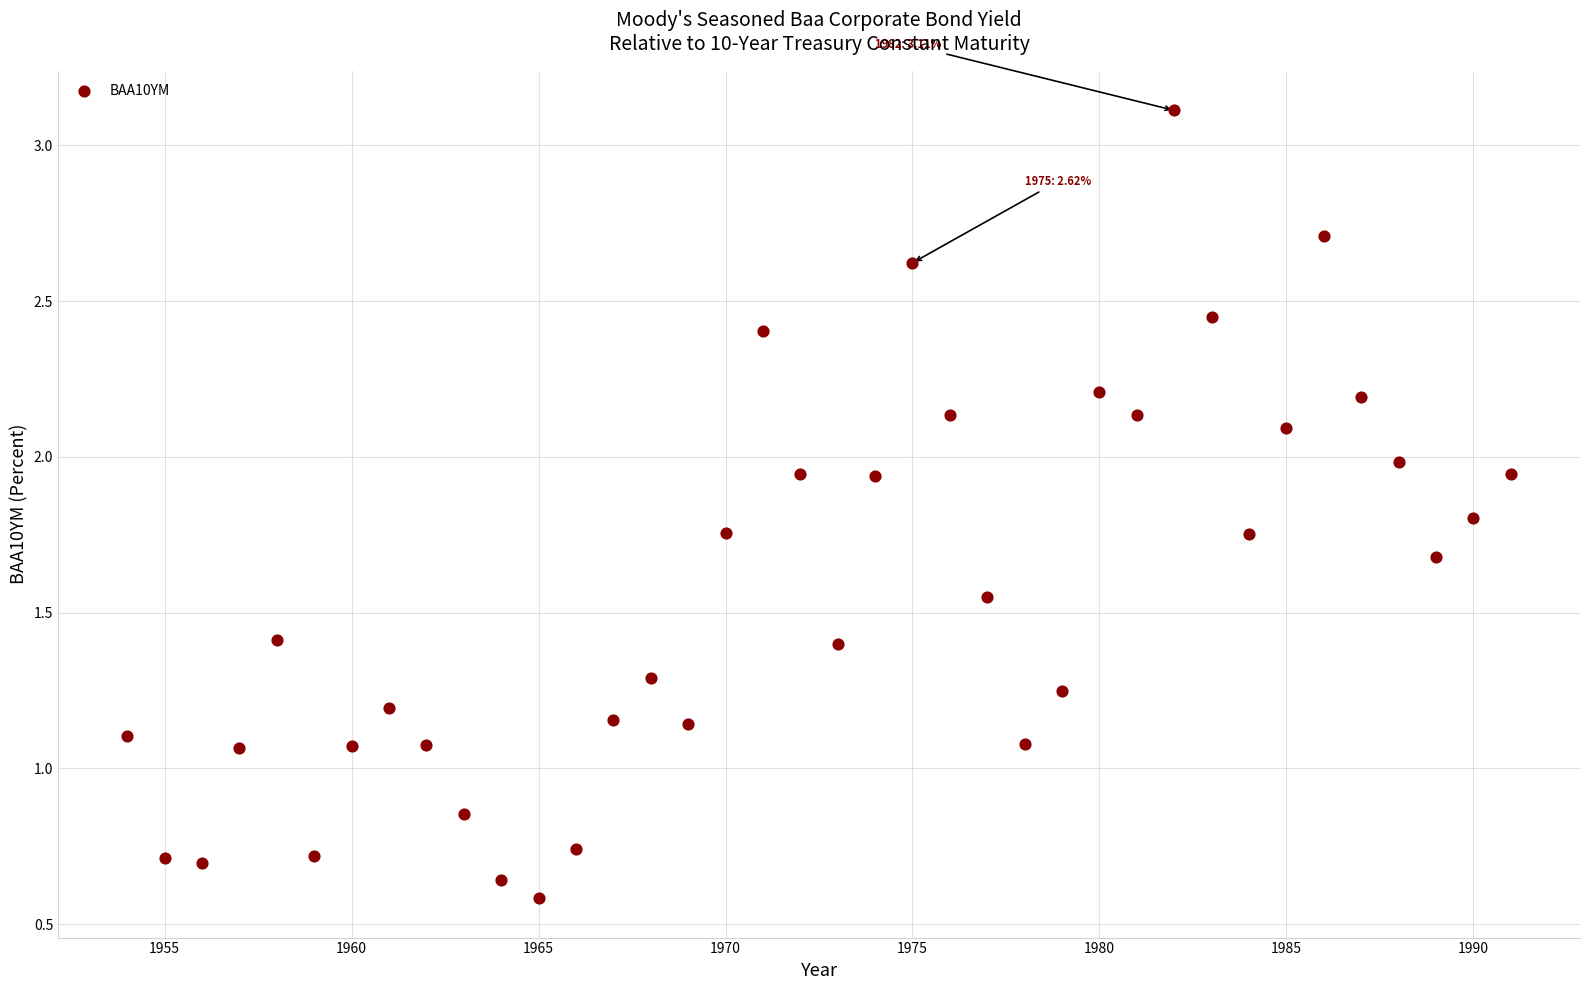

What is the range of Y values (max minus min)?

2.5